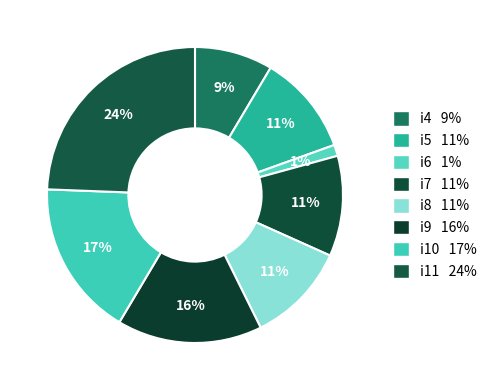

Is it true that i6 is 11% of the pie?

False